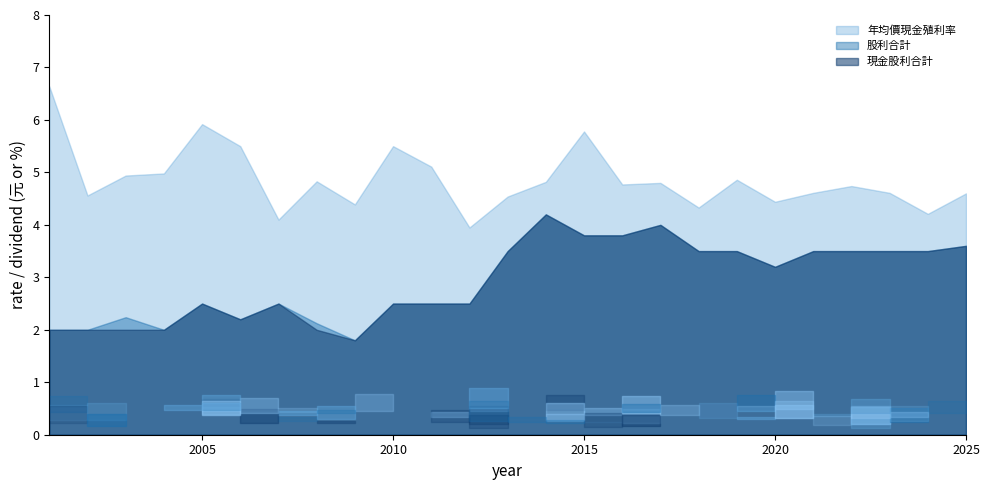

At which label does 股利合計 first exceed 3?

2025